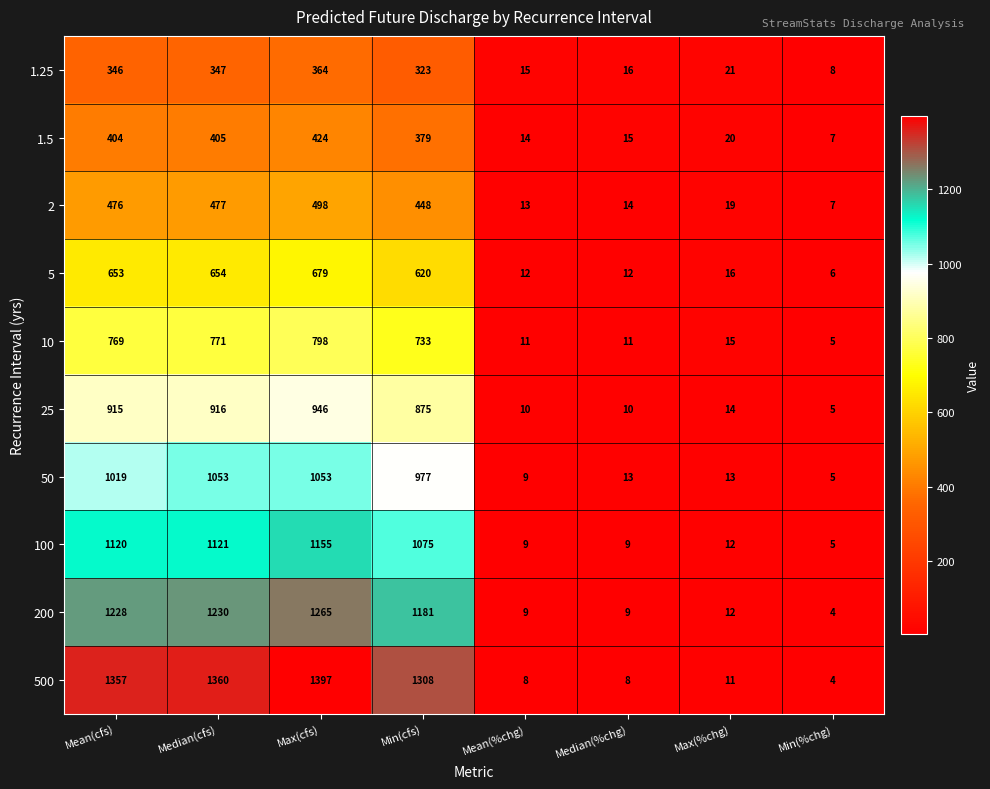

Which category has the highest value in the 5 series?

Max(cfs)